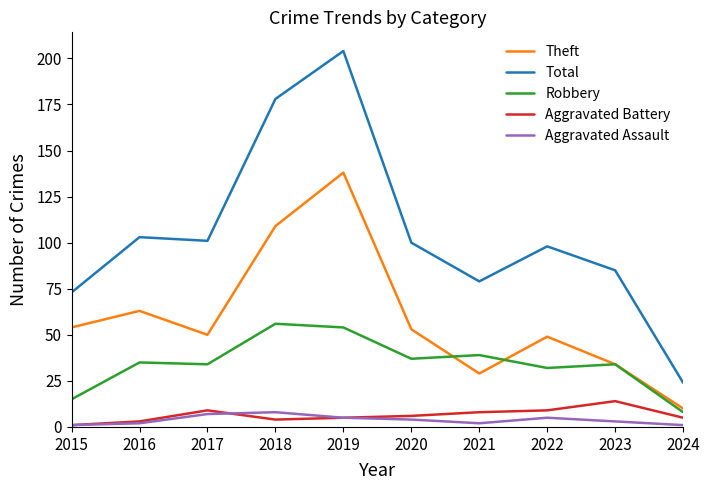

List the series in order of their peak value, highest first.

Total, Theft, Robbery, Aggravated Battery, Aggravated Assault